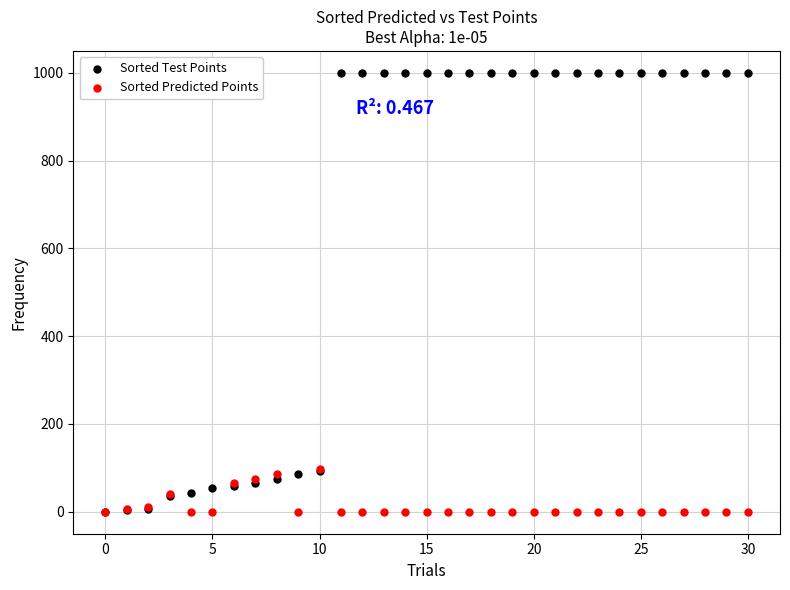

Which series reaches the maximum Y coordinate?

Sorted Test Points